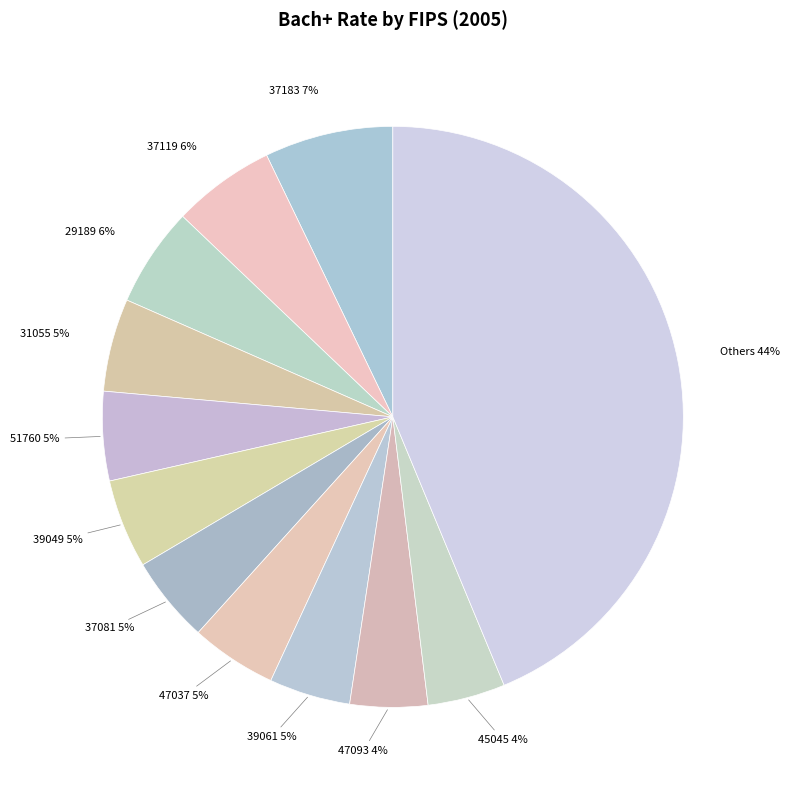

How many slices are in this pie chart?

12